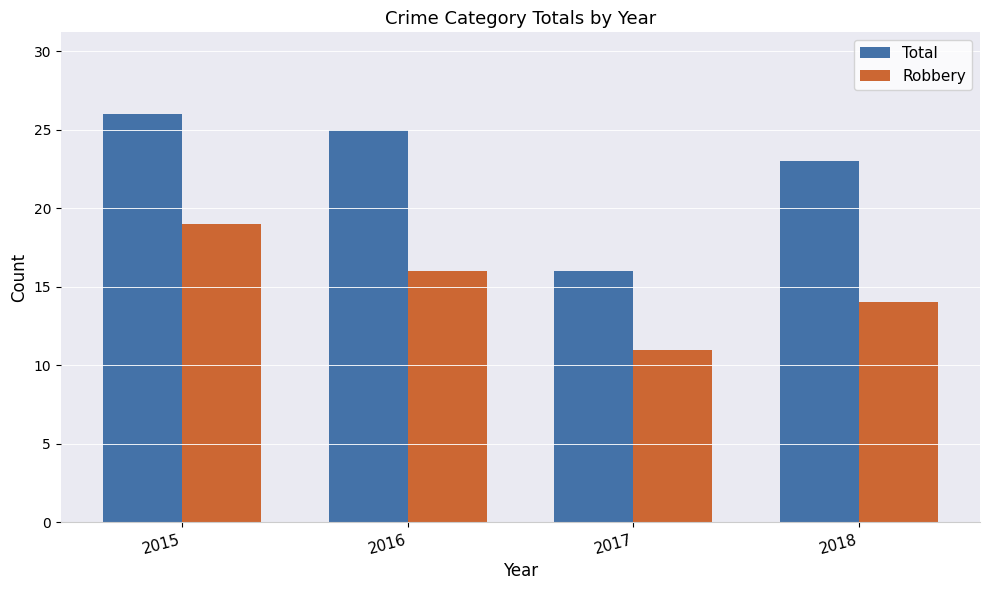

Reading right to left, transcribe all the data shown in this chart.

Total: 2018=23	2017=16	2016=25	2015=26
Robbery: 2018=14	2017=11	2016=16	2015=19